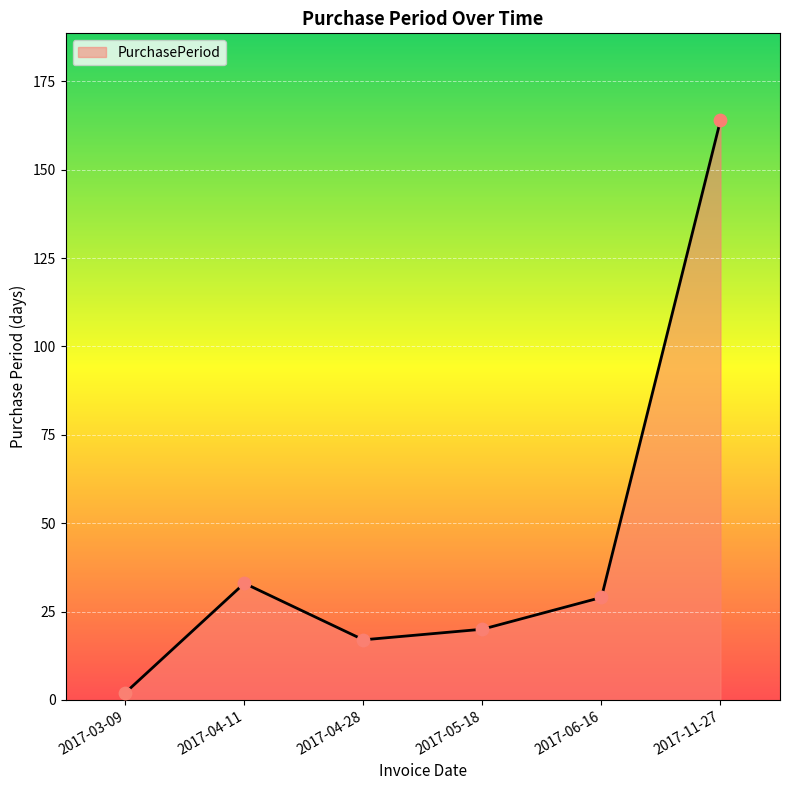

What is the change in value from 2017-03-09 to 2017-04-28?

+15